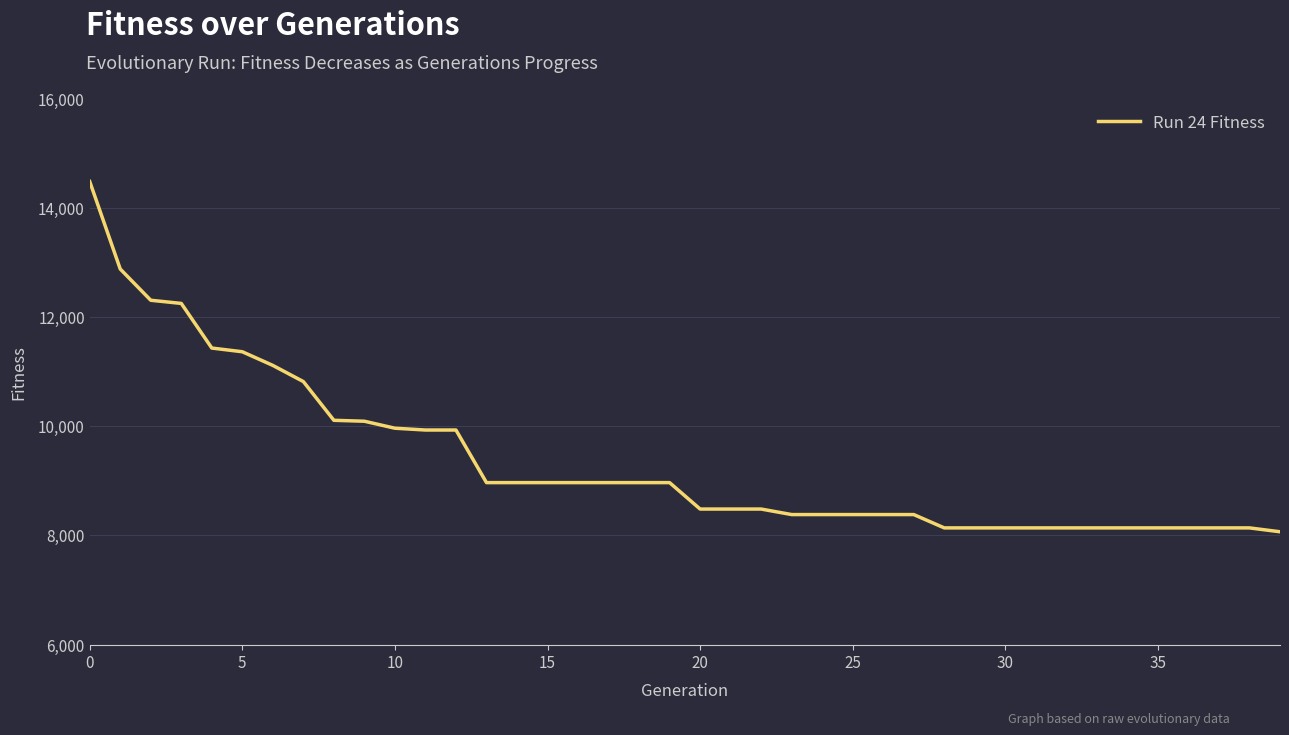

What is the smallest value displayed?

8067